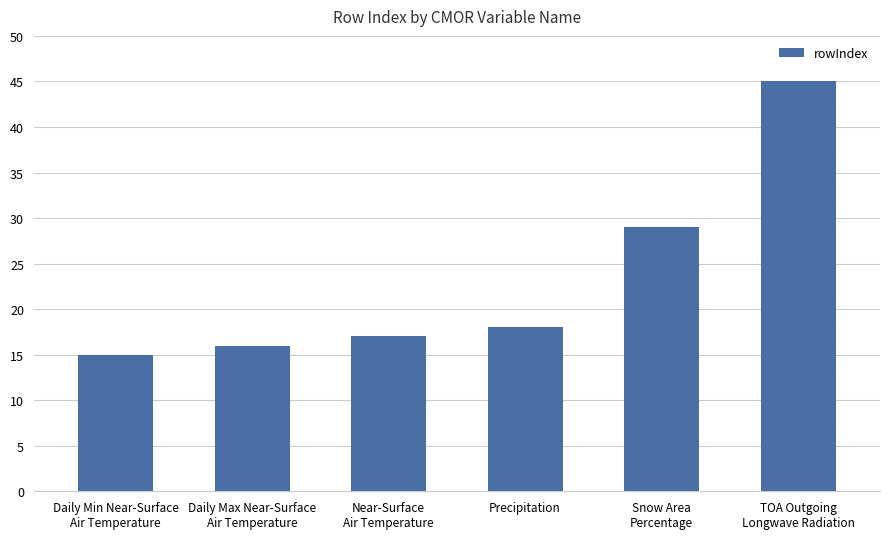

Are the bars horizontal?

No